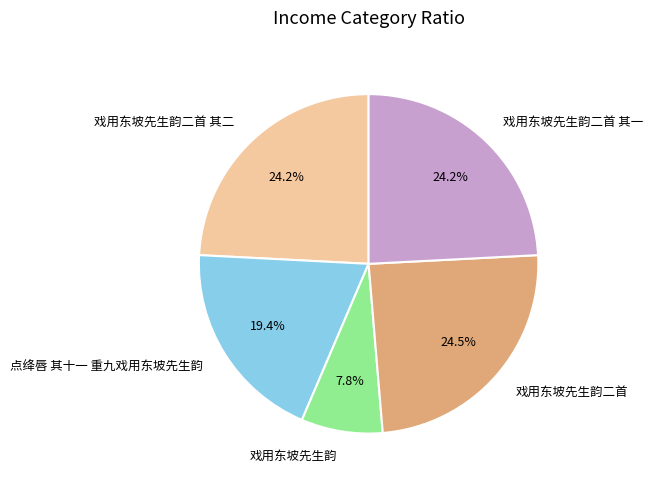

Count the number of slices in the pie.

5